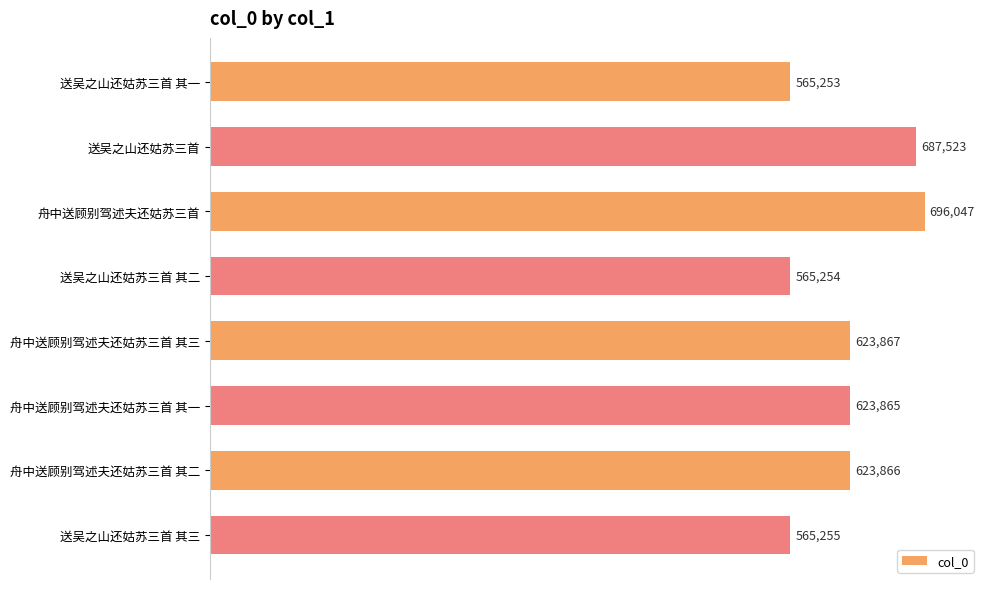

Between 舟中送顾别驾述夫还姑苏三首 and 送吴之山还姑苏三首 其三, which is larger?

舟中送顾别驾述夫还姑苏三首